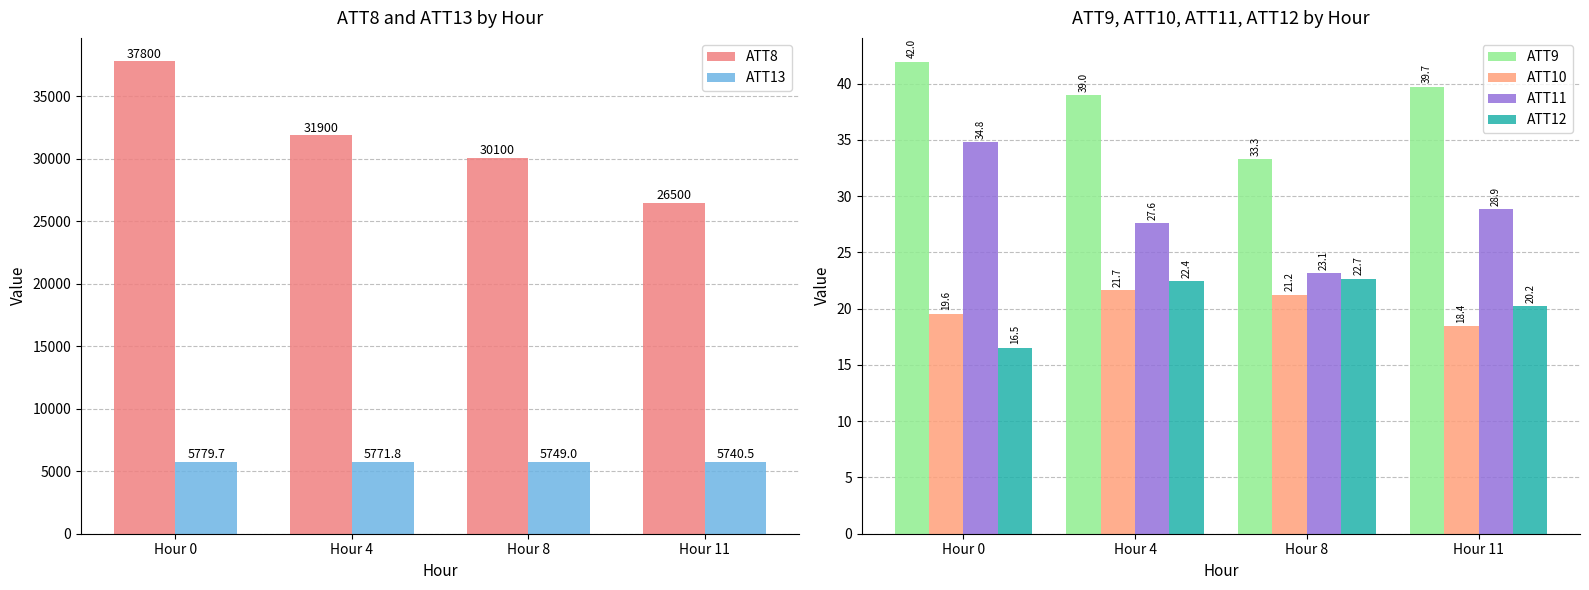

What is the spread (max minus min) of values at Hour 0?

37783.5